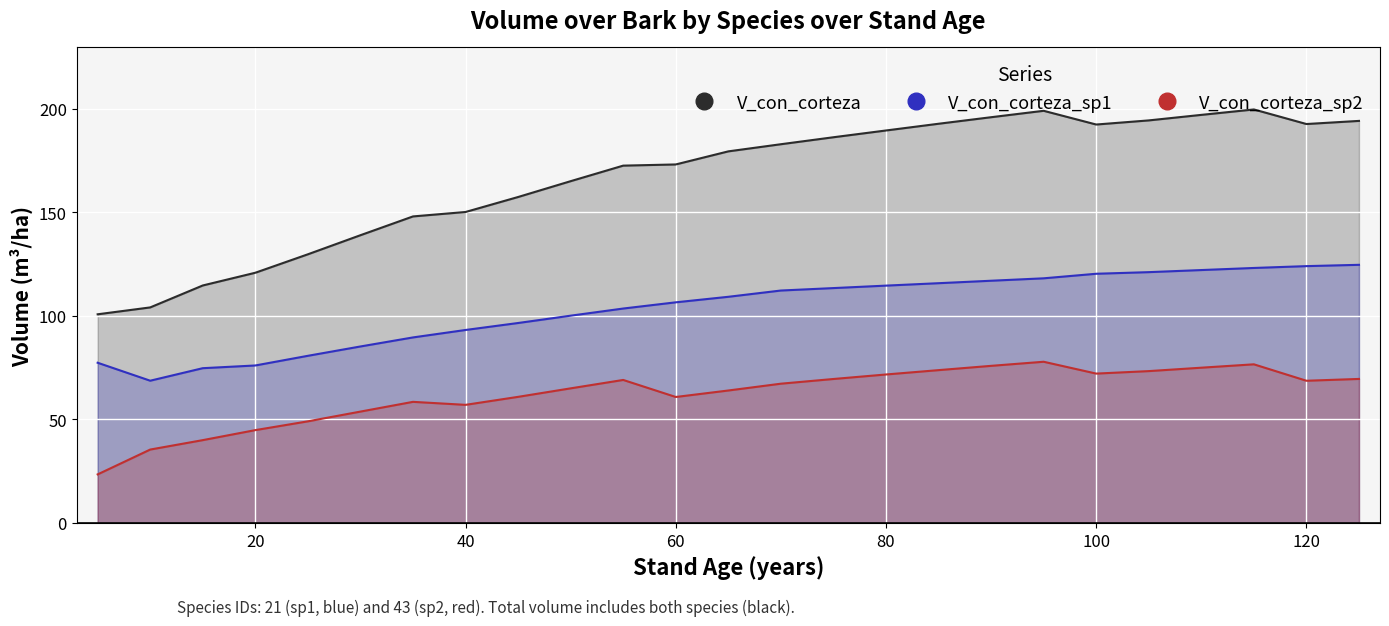

How many distinct data groups are displayed?

3